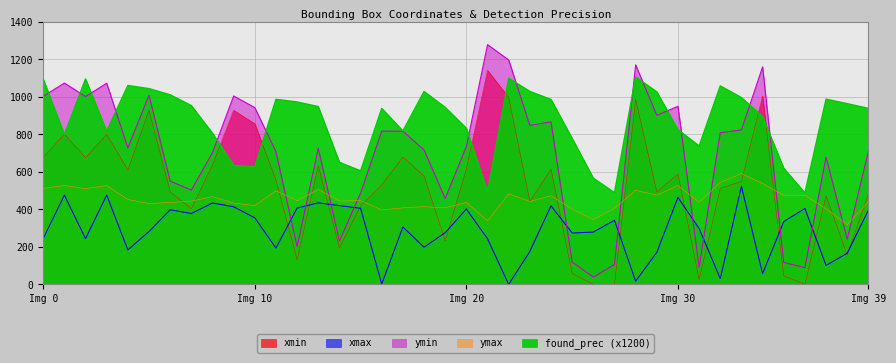

What is the total value across all series at 19?

2318.2